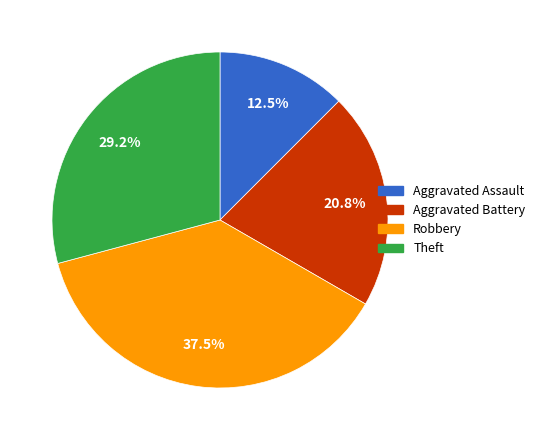

Which category has the biggest portion of the pie?

Robbery